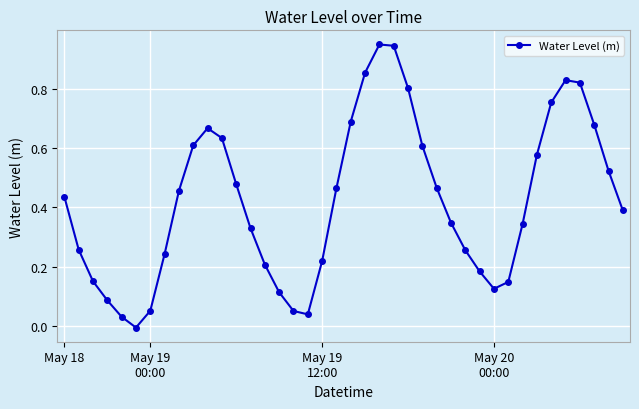

True or false: there are more than 0 points higher than both neighbors.

True